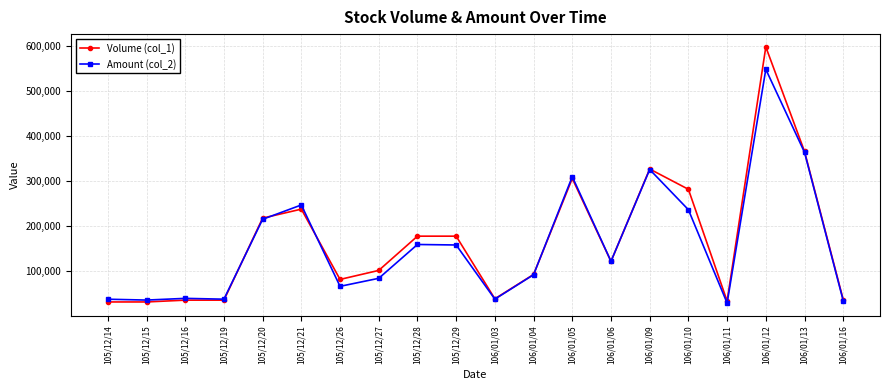

What is the sum of the Volume (col_1) values at 105/12/14 and 106/01/09?

359000